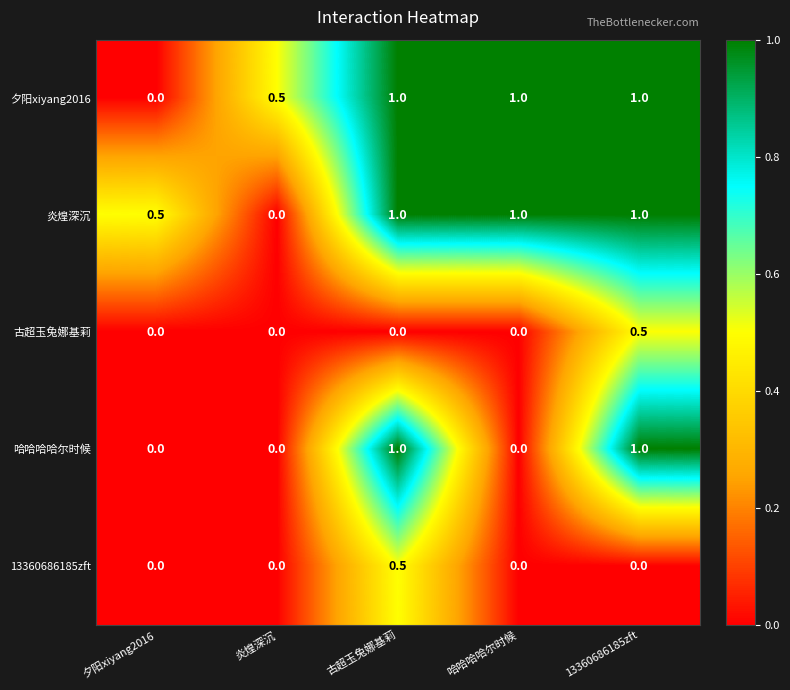

At how many categories does at least one series exceed 0?

5